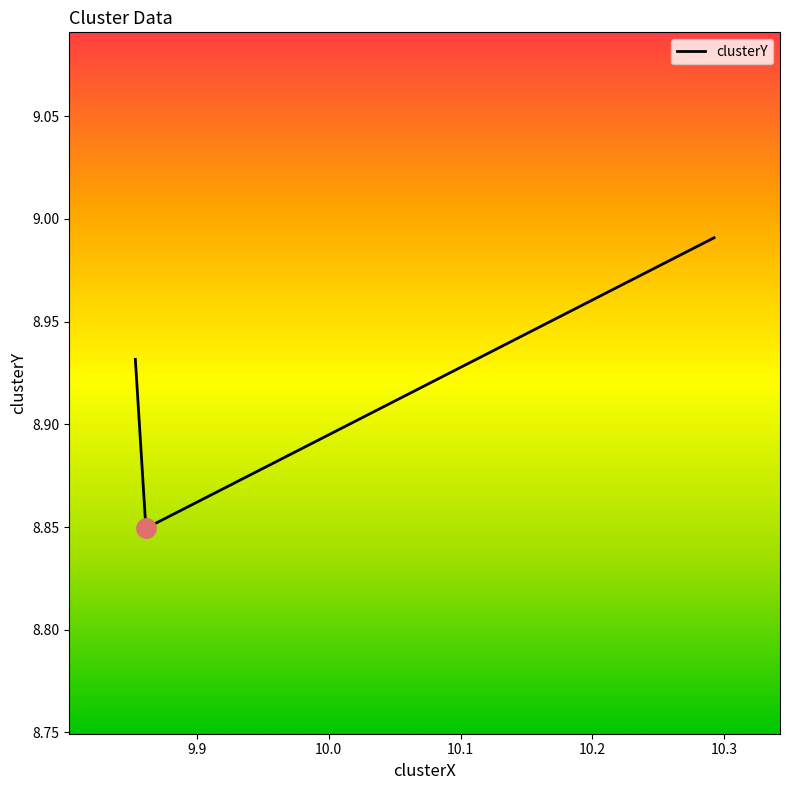

What is the sum of all values?

26.8